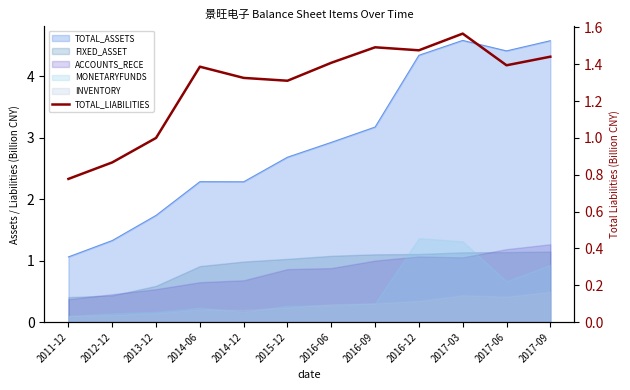

Where is the first local maximum?

2014-06